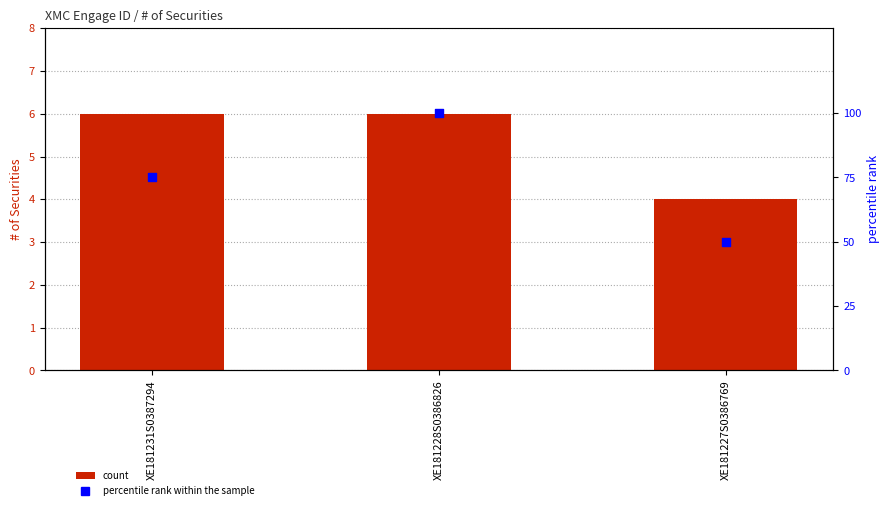

Which series has the largest Y range (max minus min)?

percentile rank within the sample